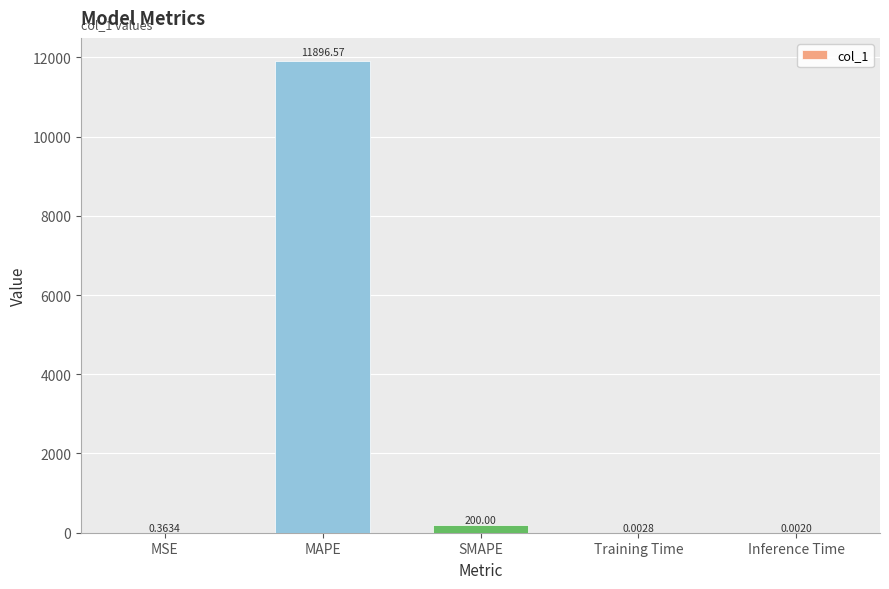

What is the change in value from SMAPE to Inference Time?

-200.0